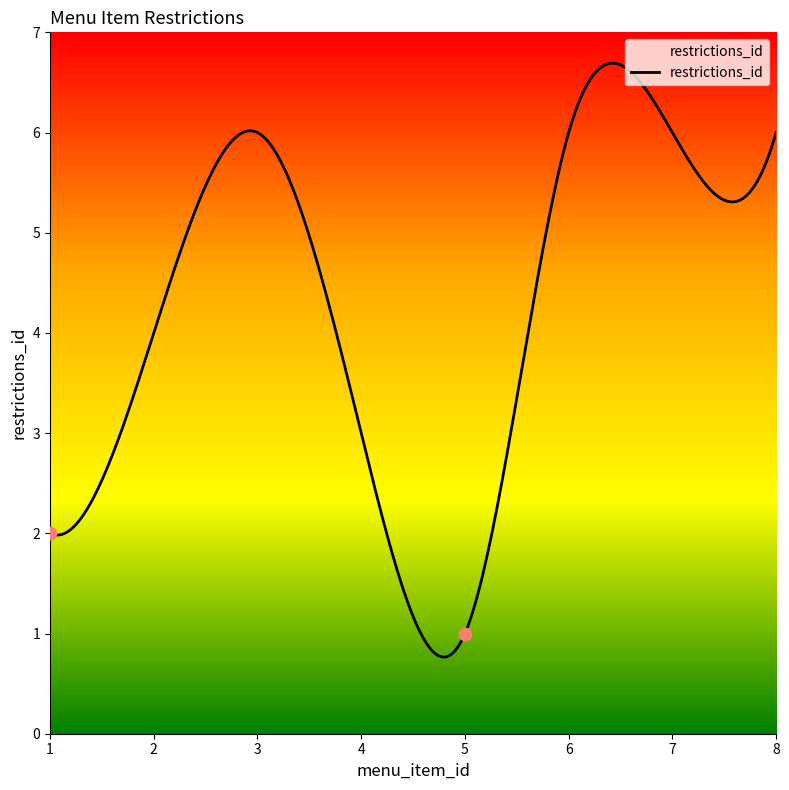

What is the change in value from 2 to 3?

+2